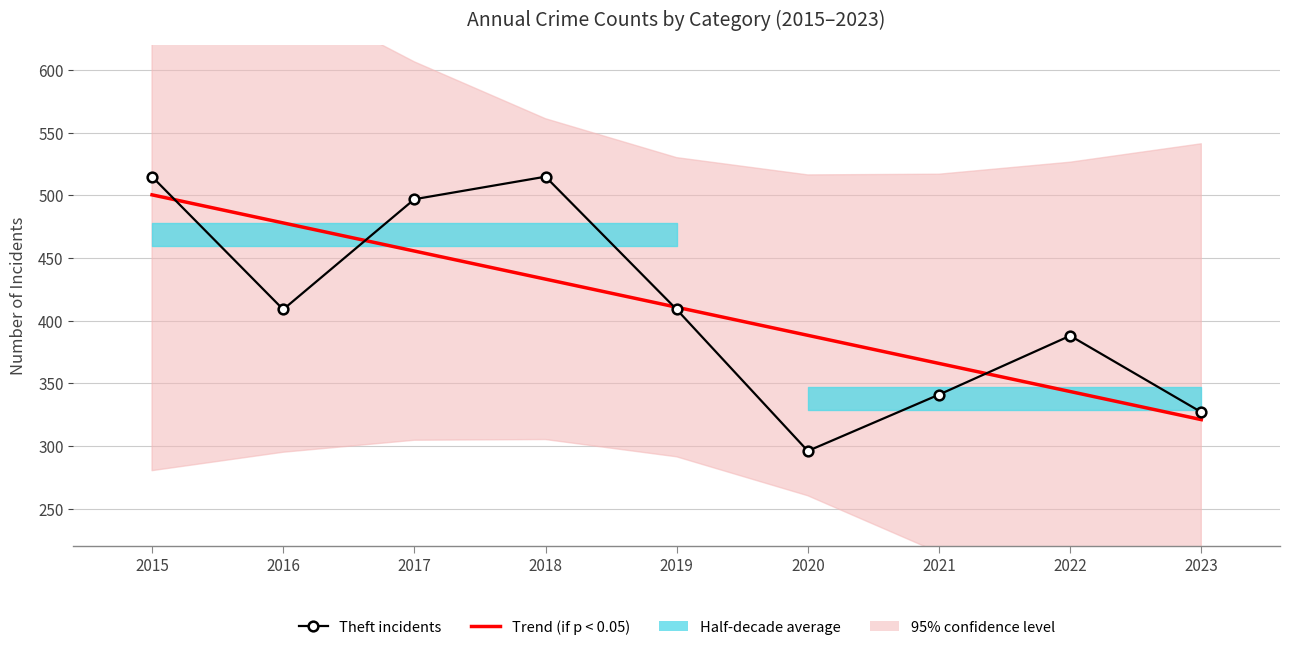

Where is the first local minimum for Theft incidents?

2016